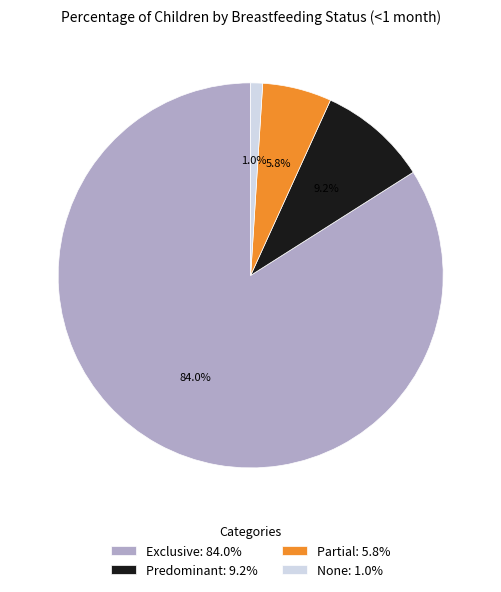

To the nearest percent, what is the combined percentage of Predominant and Partial?

15%